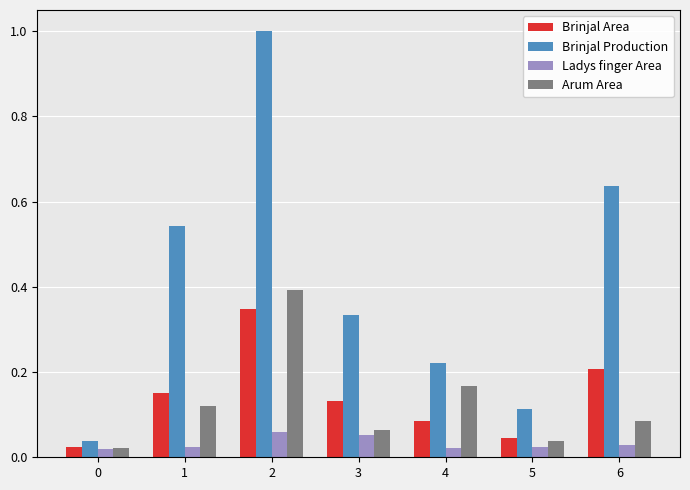

The Brinjal Area series shows 0.1 at 1. True or false?

False